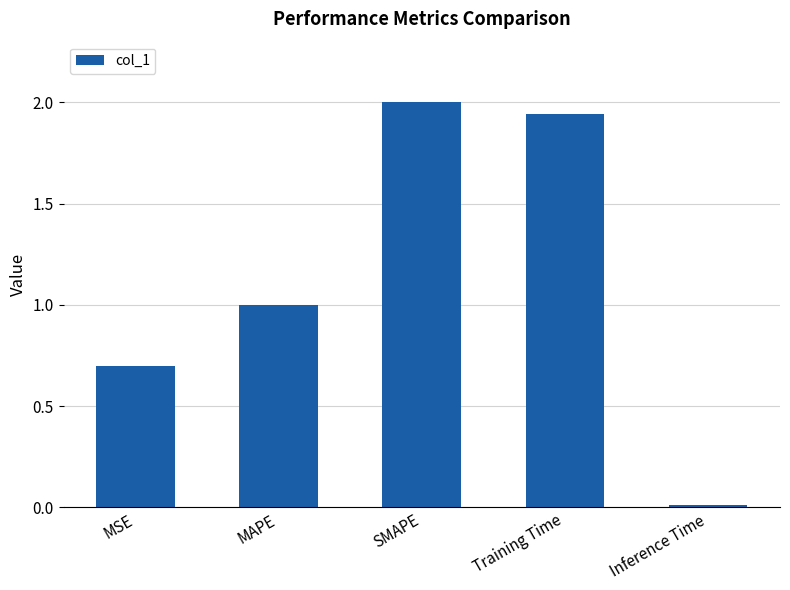

What is the difference between the values at MAPE and SMAPE?

1.0